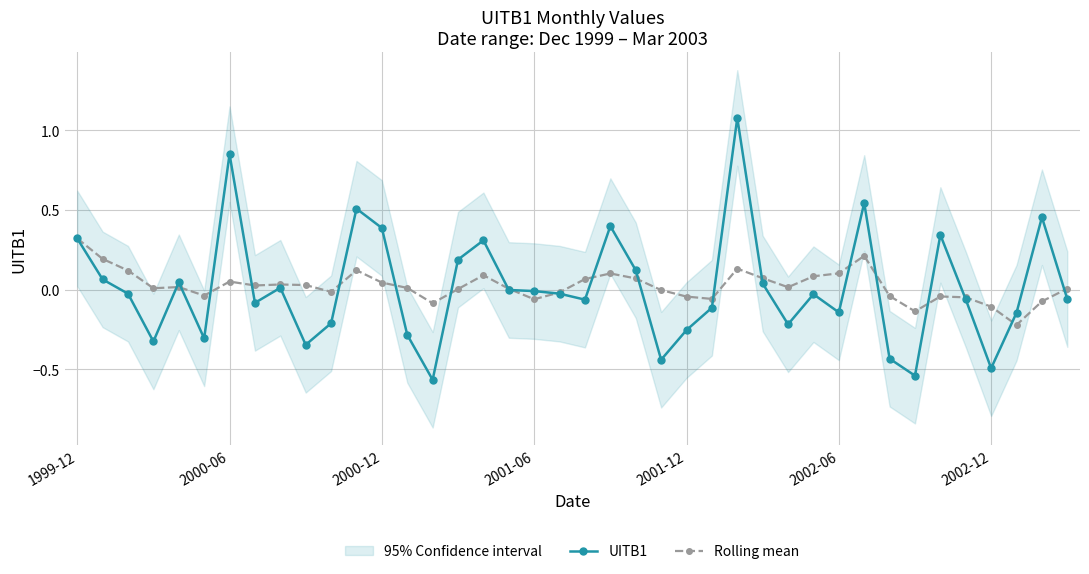

Is the value of Rolling mean at 14 greater than the value of UITB1 at 33?

Yes